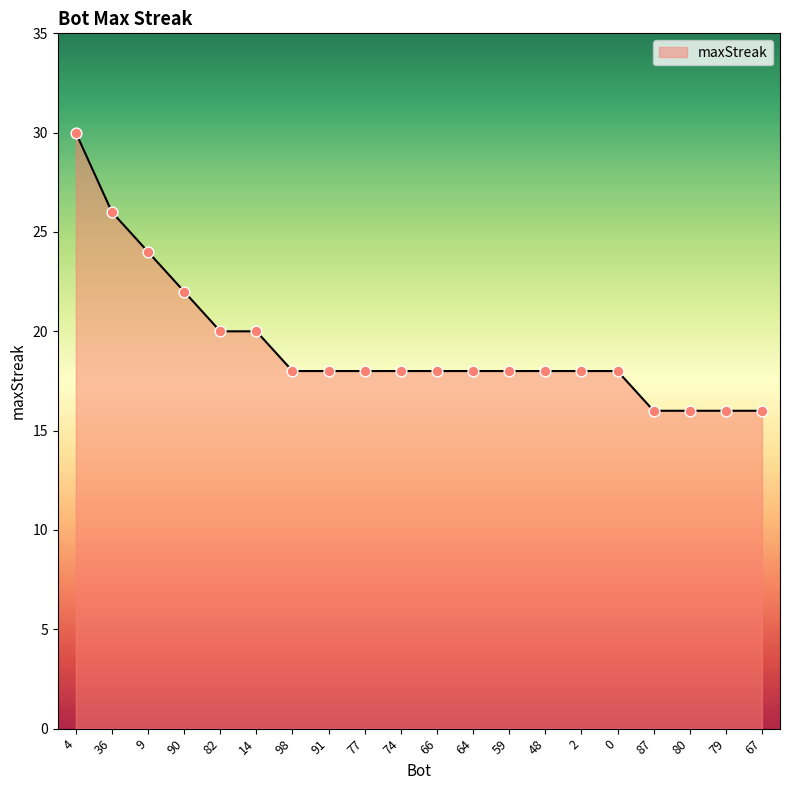

Which has a higher value, 36 or 0?

36